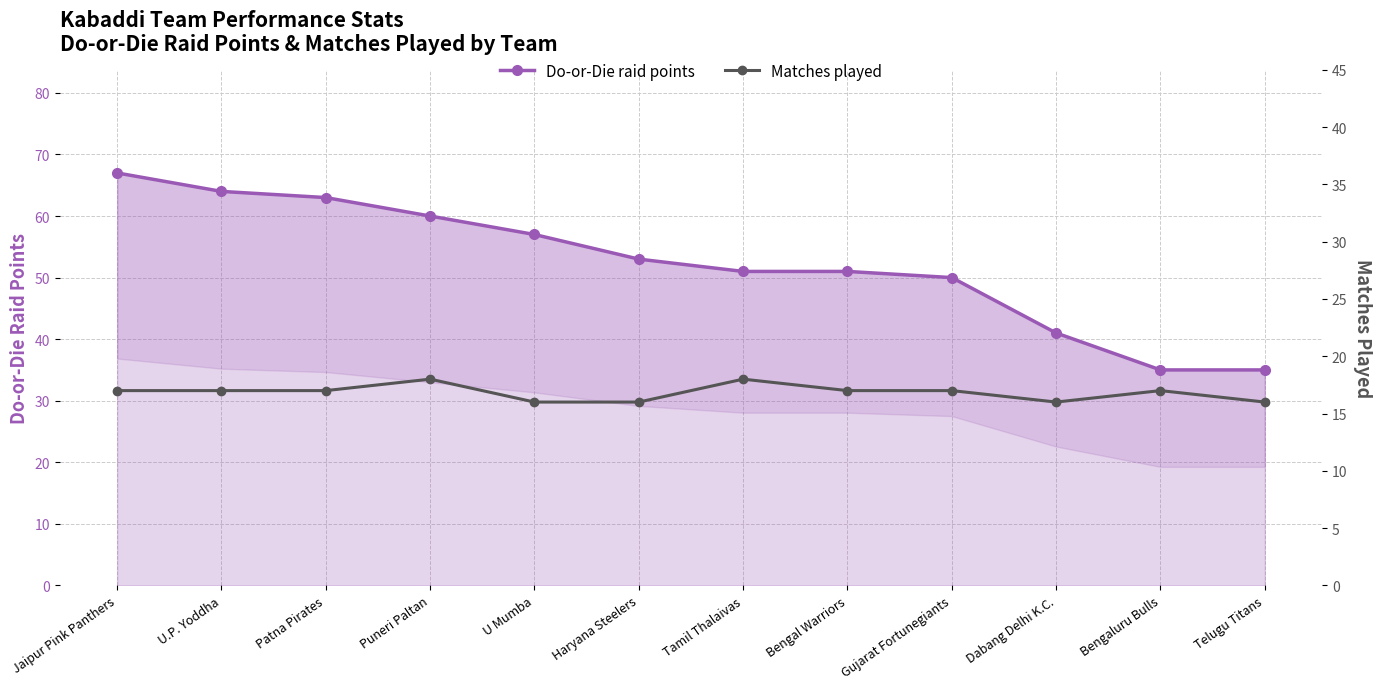

True or false: Matches played has a value of 5 at Puneri Paltan.

False